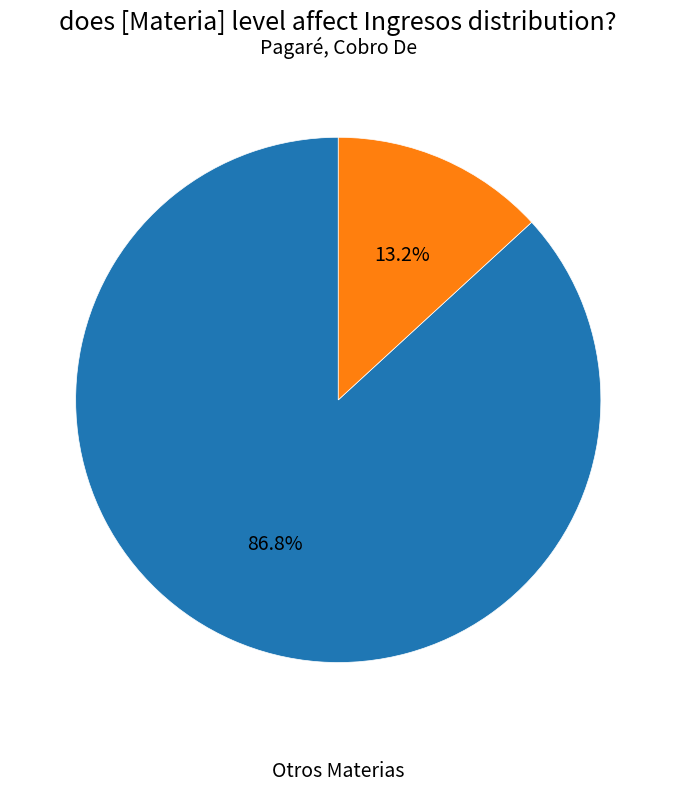

Is there any slice that represents more than half of the pie?

Yes